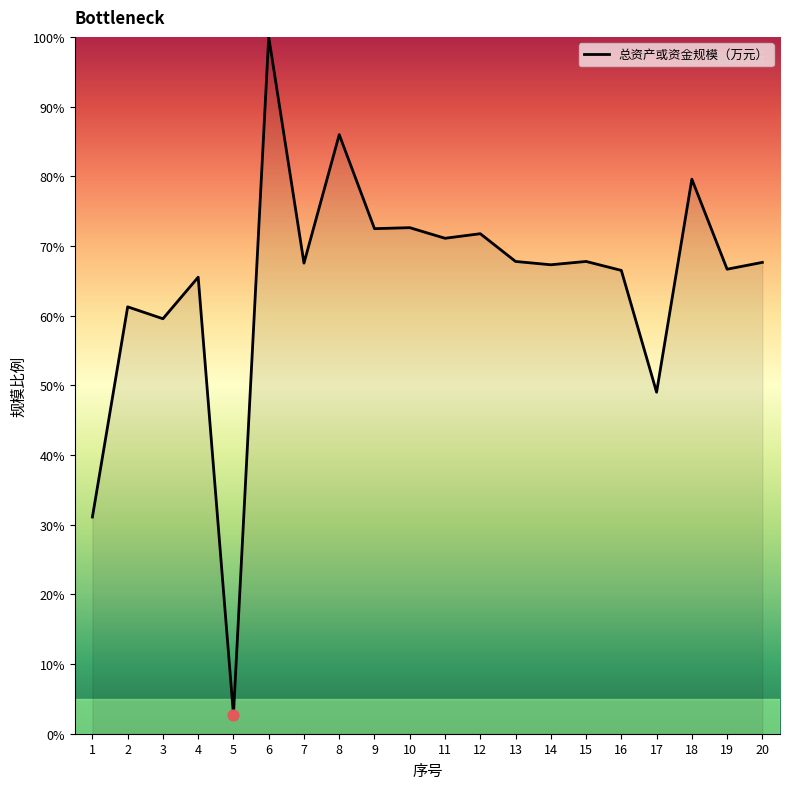

Between 12 and 6, which is larger?

6